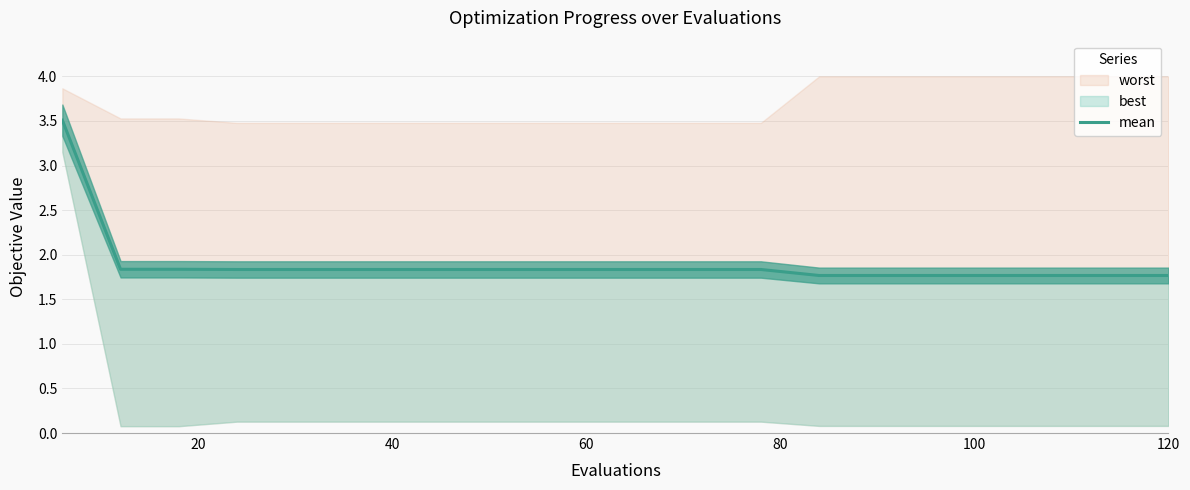

The value at 120 is 3.2. True or false?

False